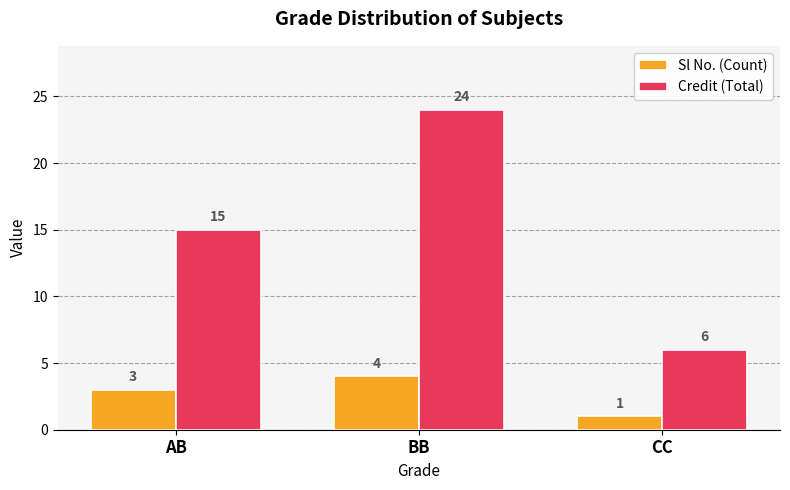

What is the difference between the maximum and minimum values in the Sl No. (Count) series?

3